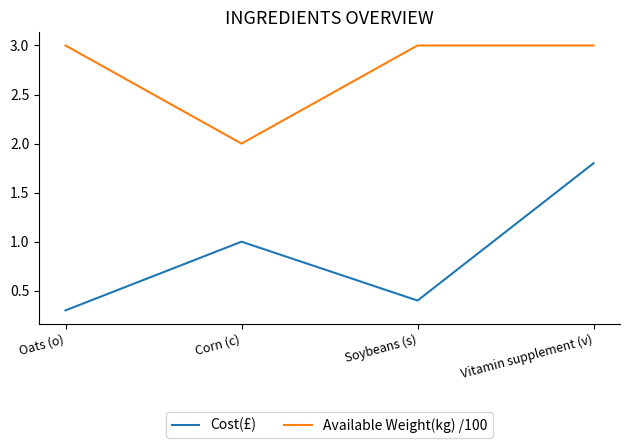

What is the total value across all series at Oats (o)?

3.3